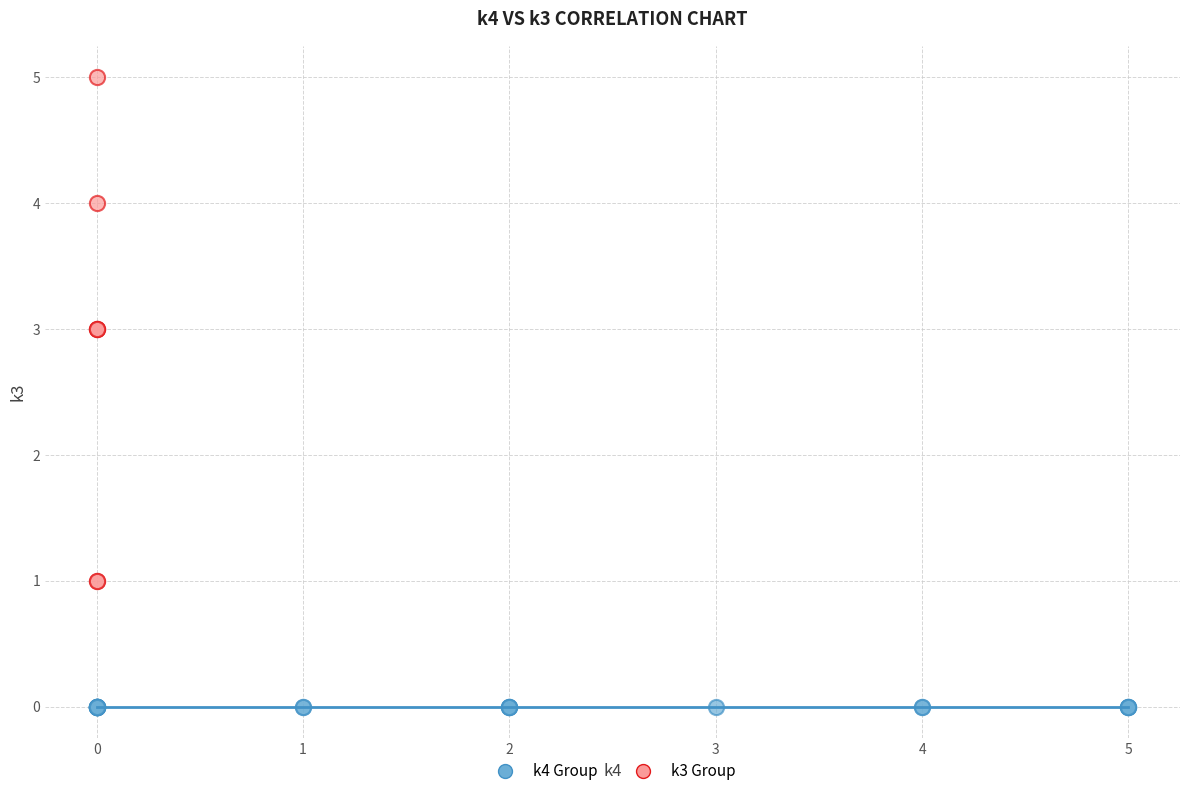

Which series reaches the minimum Y coordinate?

k4 Group